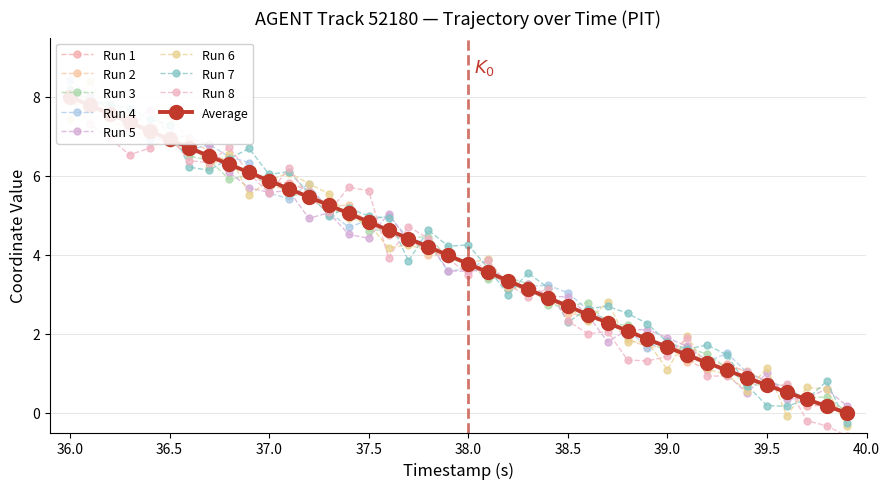

Which has a higher value, 38.7 or 37.8?

37.8